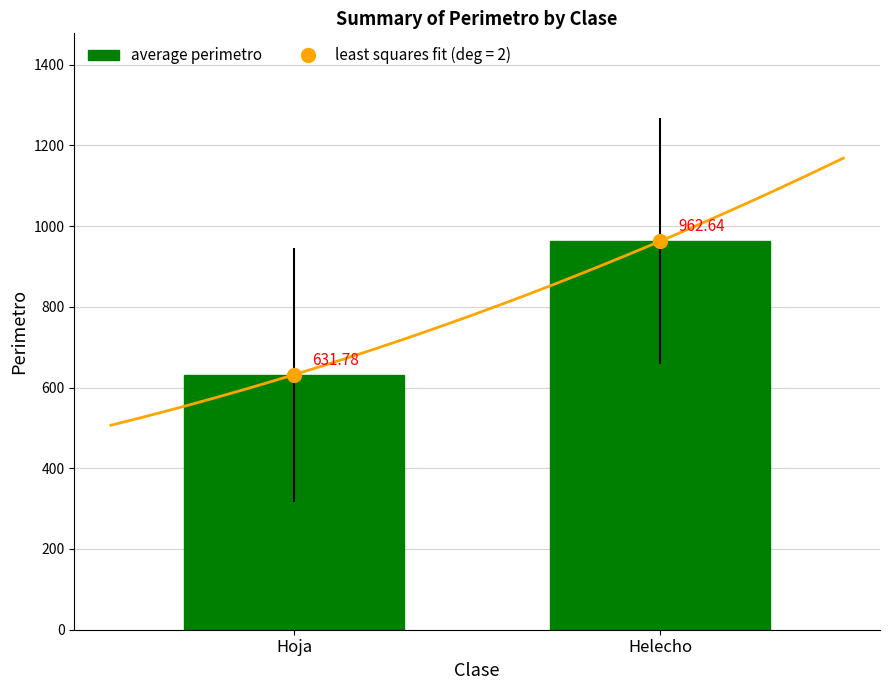

What is the change in value from Hoja to Helecho?

+330.9